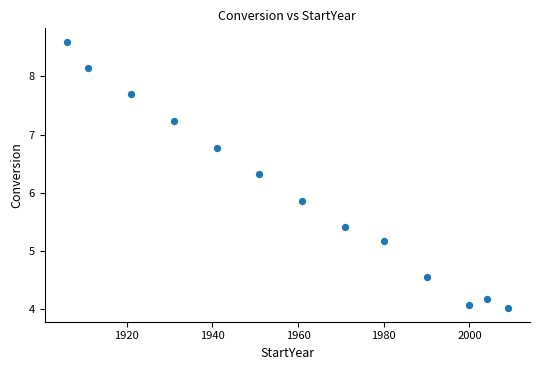

What is the range of Y values (max minus min)?

4.6